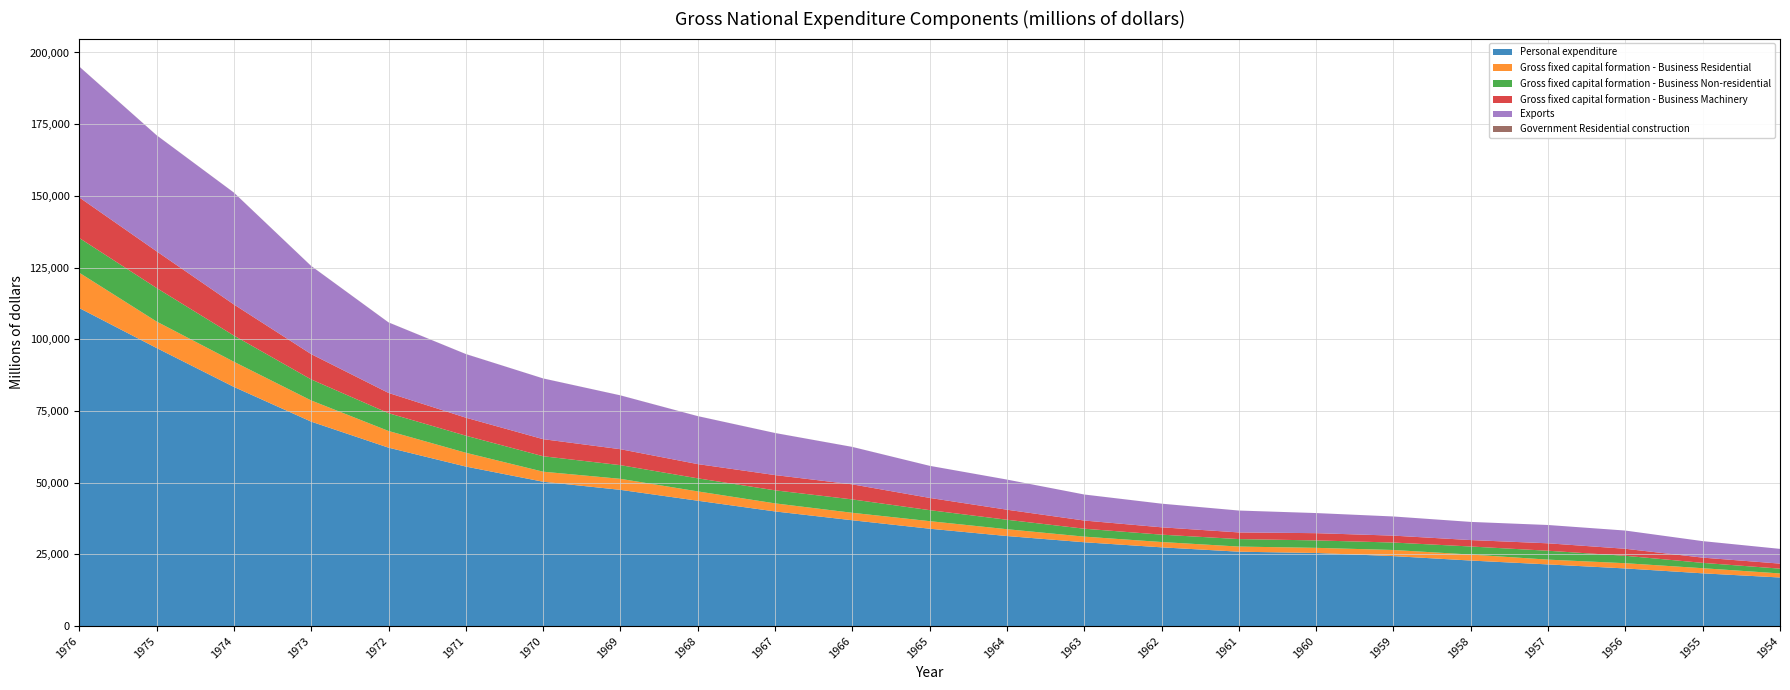

Reading left to right, transcribe all the data shown in this chart.

Personal expenditure: 110886	96955	83388	71278	62208	55616	50327	47492	43704	39972	36890	33947	31389	29225	27452	25930	25479	24390	22845	21492	20090	18388	16934
Gross fixed capital formation - Business Residential: 12321	9232	8776	7387	5820	4816	3500	3845	3253	2809	2605	2634	2382	1959	1854	1789	1794	2133	2089	1669	1825	1785	1412
Gross fixed capital formation - Business Non-residential: 12105	11691	9128	7327	6205	5952	5385	4772	4553	4548	4664	3840	3298	2760	2568	2611	2594	2598	2808	3099	2588	1863	1679
Gross fixed capital formation - Business Machinery: 14151	12798	10844	8829	7058	6278	5957	5560	4965	5317	5251	4265	3502	2852	2560	2318	2525	2408	2241	2594	2443	1826	1750
Exports: 45601	40452	38992	30718	24580	22181	21167	18761	16719	14663	13045	11182	10503	9068	8234	7624	7004	6674	6329	6379	6350	5749	5137
Government Residential construction: 26	25	23	24	24	18	15	14	15	13	13	8	7	7	9	9	5	6	2	2	2	3	2